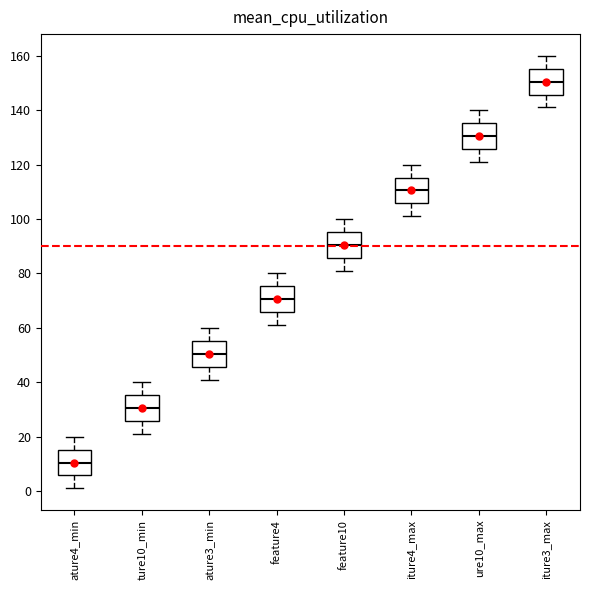

Reading left to right, read every box against the y-axis: the position of its median line, the range the box covers, and the ends of its whiskers. The values are not printed on the chart, so give them approximately, as read against the axis.

ature4_min: median 10, box 6 to 16, whiskers 2 to 20
ture10_min: median 30, box 26 to 36, whiskers 22 to 40
ature3_min: median 50, box 46 to 56, whiskers 42 to 60
feature4: median 70, box 66 to 76, whiskers 62 to 80
feature10: median 90, box 86 to 96, whiskers 82 to 100
iture4_max: median 110, box 106 to 116, whiskers 102 to 120
ure10_max: median 130, box 126 to 136, whiskers 122 to 140
iture3_max: median 150, box 146 to 156, whiskers 142 to 160